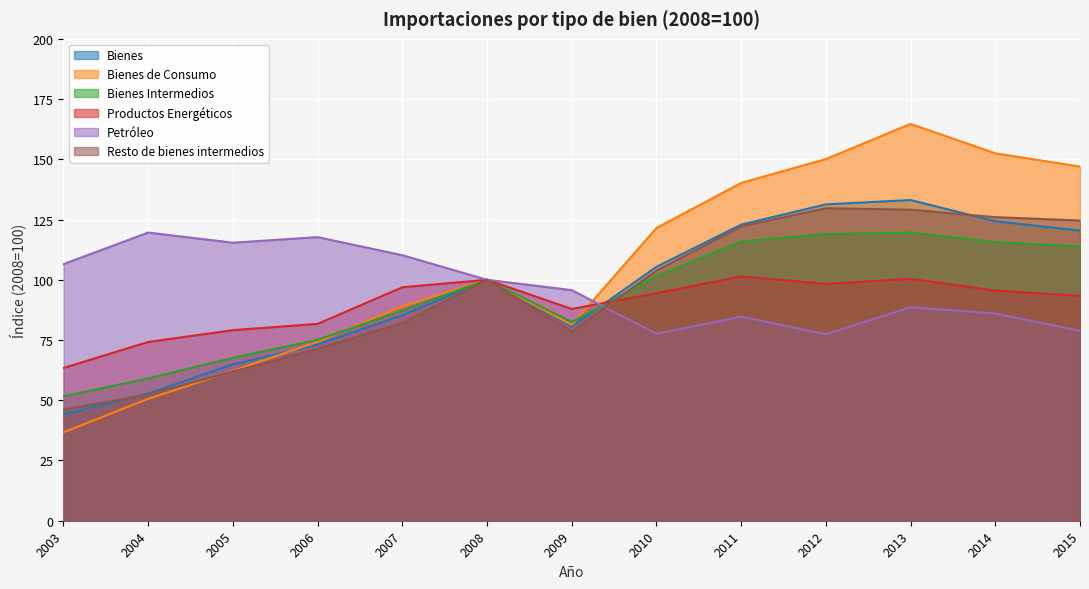

What is the approximate value of Bienes de Consumo at 2009?

81.3